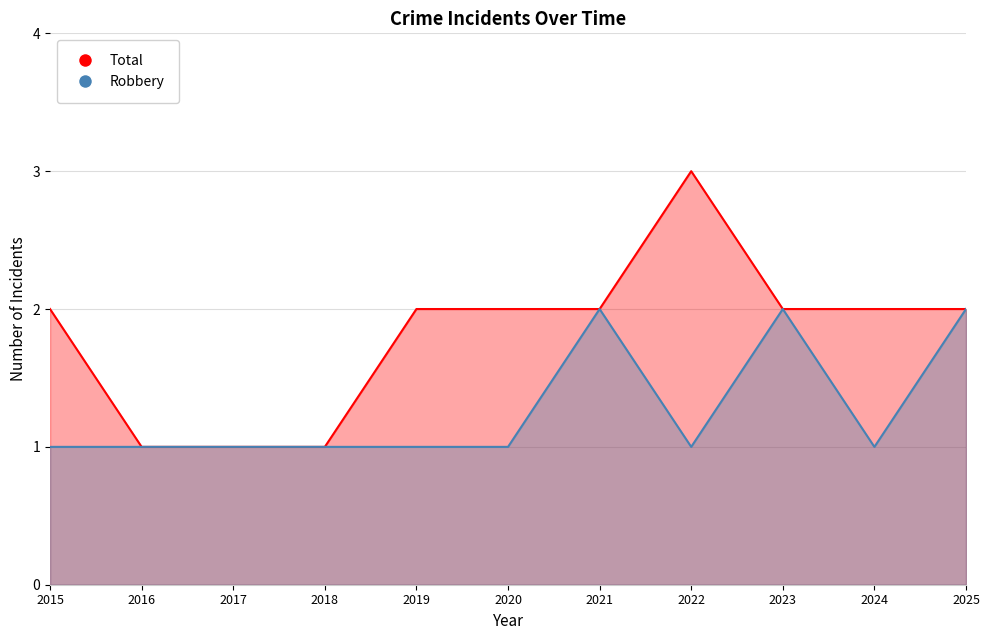

Which series has the widest spread of values?

Total